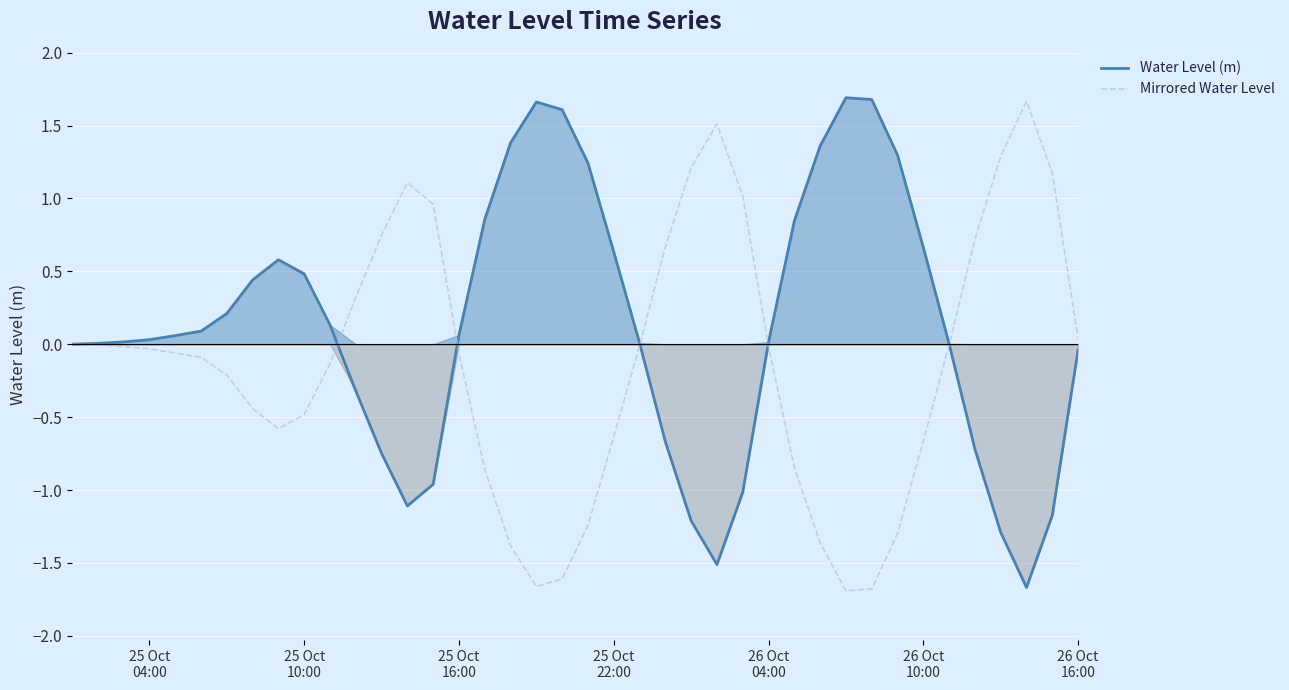

What is the maximum value for Water Level (m)?

1.7